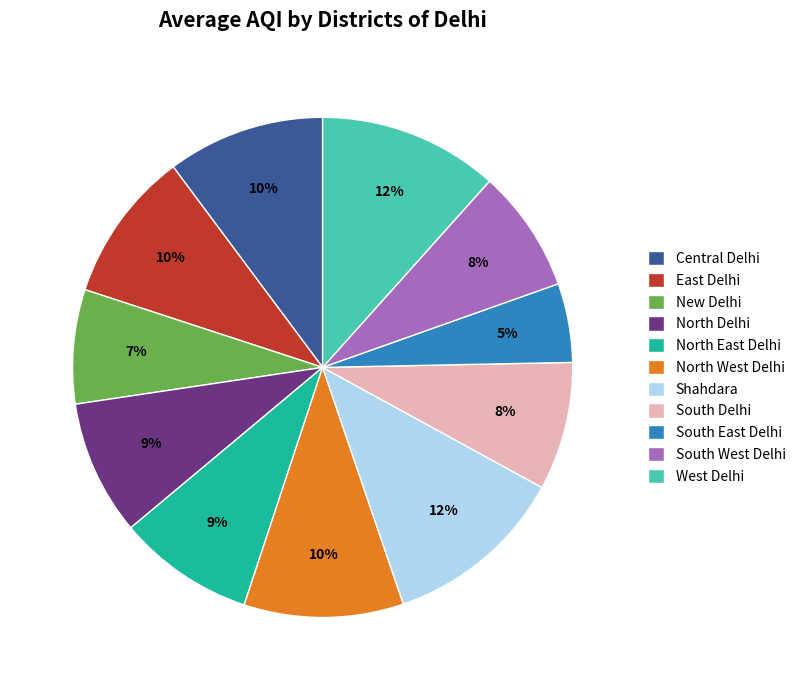

What is the smallest slice in the pie chart?

South East Delhi